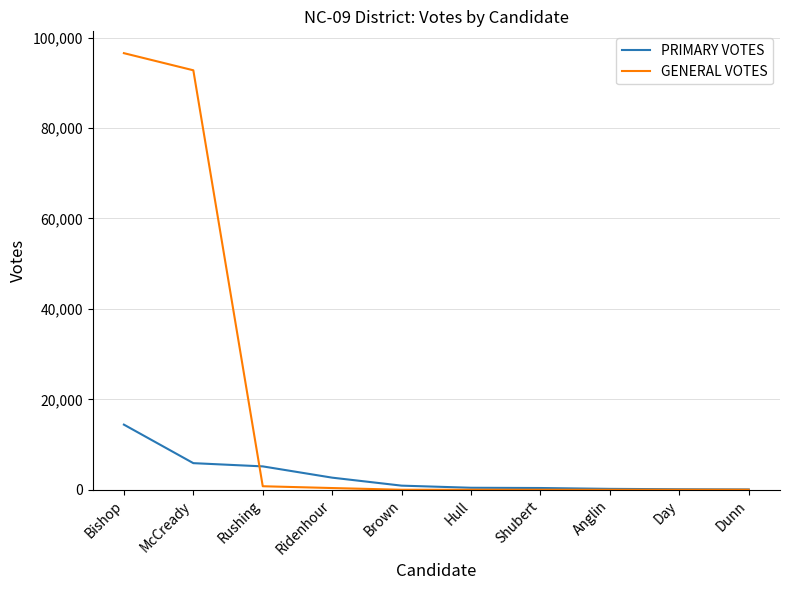

How many lines are shown in the chart?

2